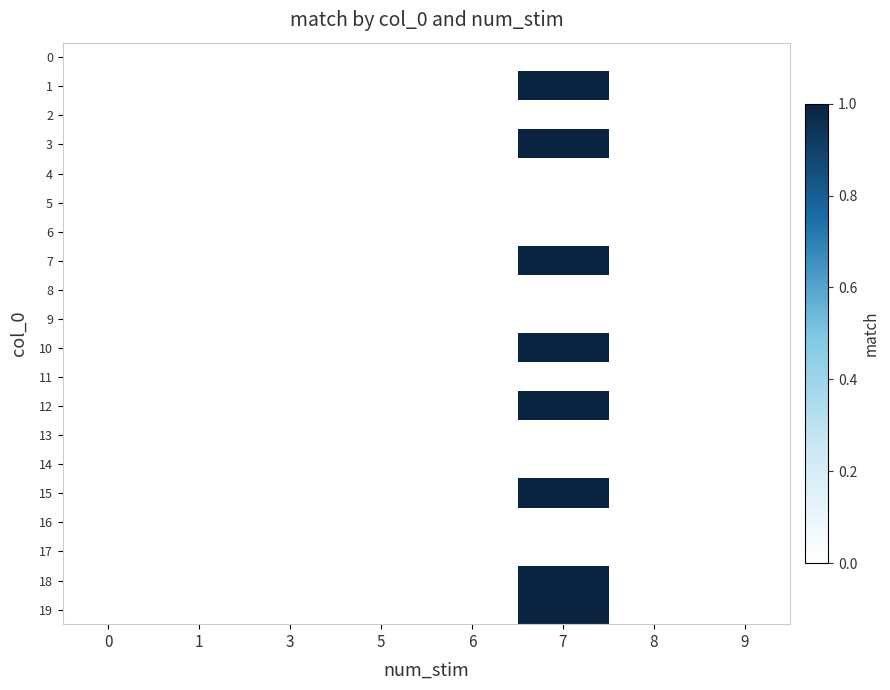

Count the number of data series in this chart.

20